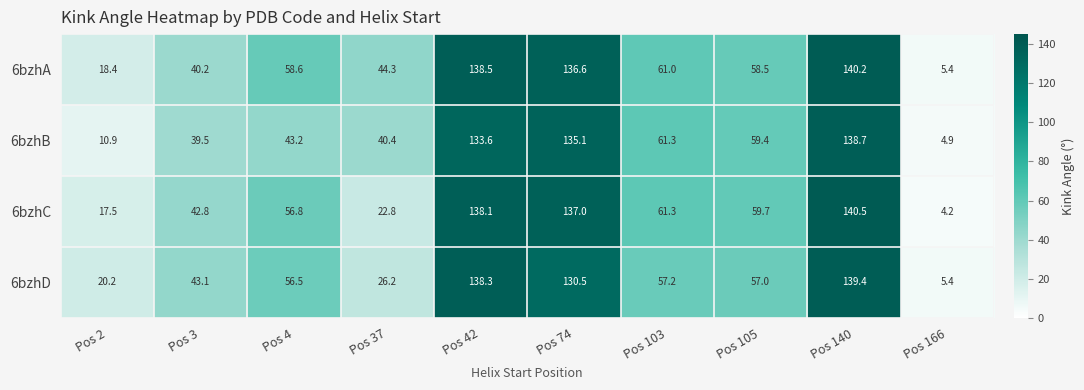

What is the difference between the 6bzhB values at Pos 74 and Pos 140?

3.6